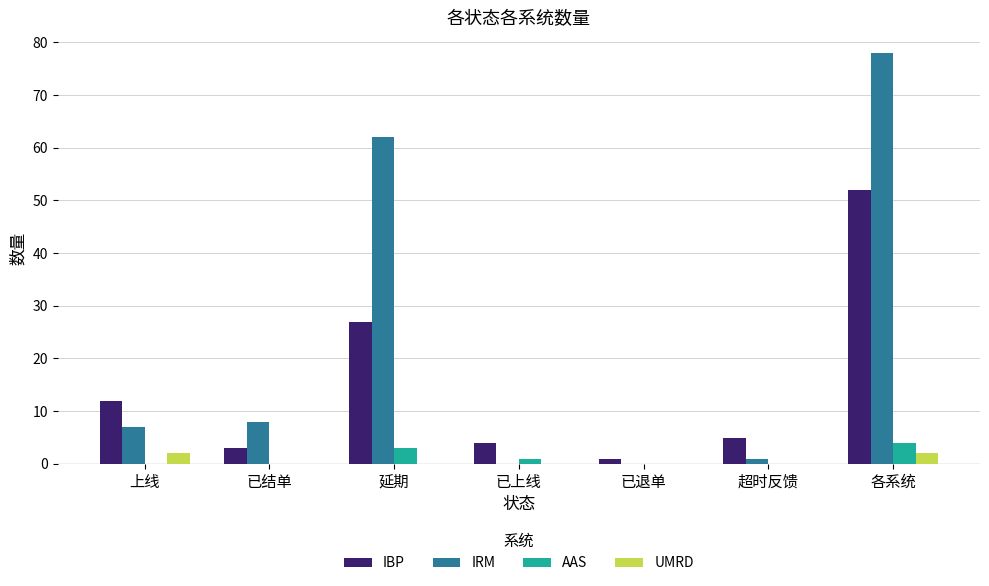

True or false: IBP has a value of 4 at 已上线.

True